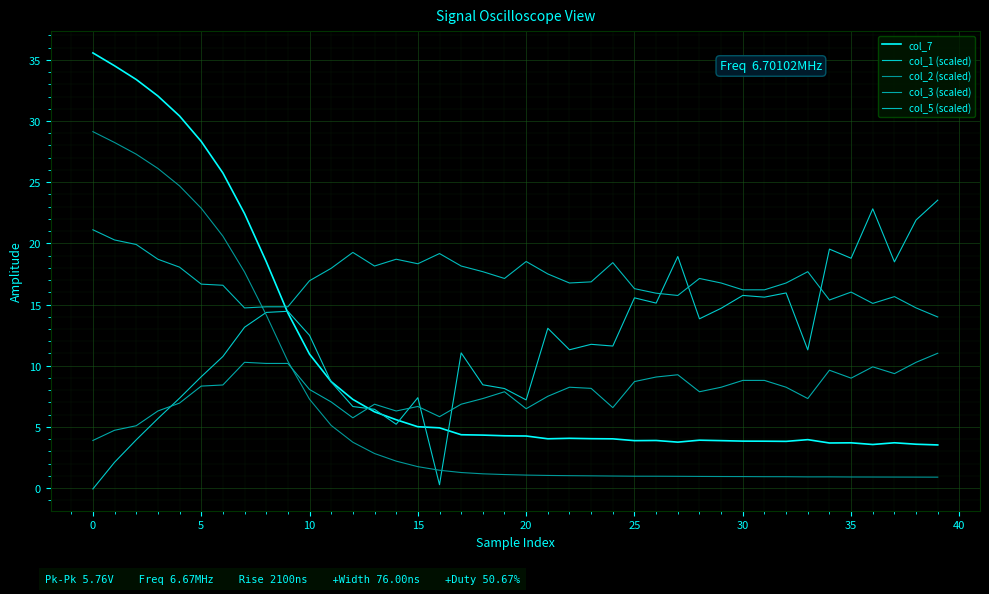

At which category does the chart reach its minimum across all series?

0